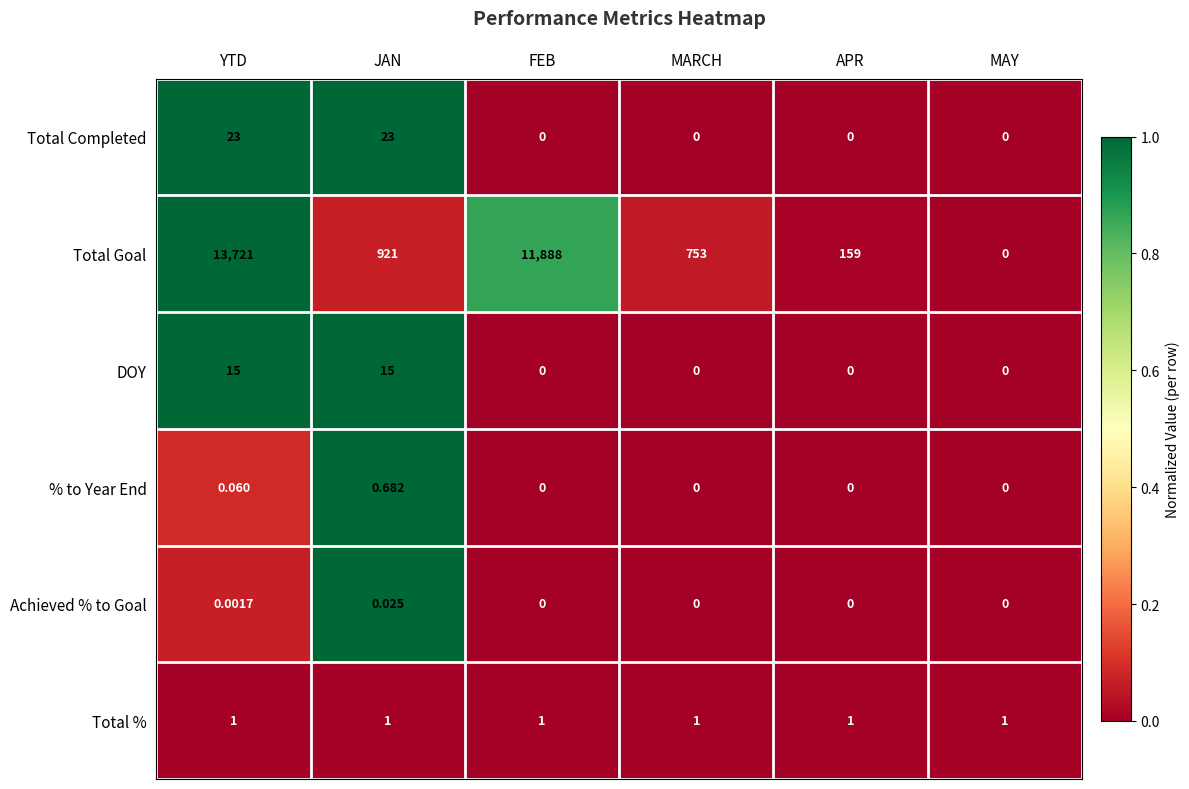

How many values in Total Goal are above zero?

5